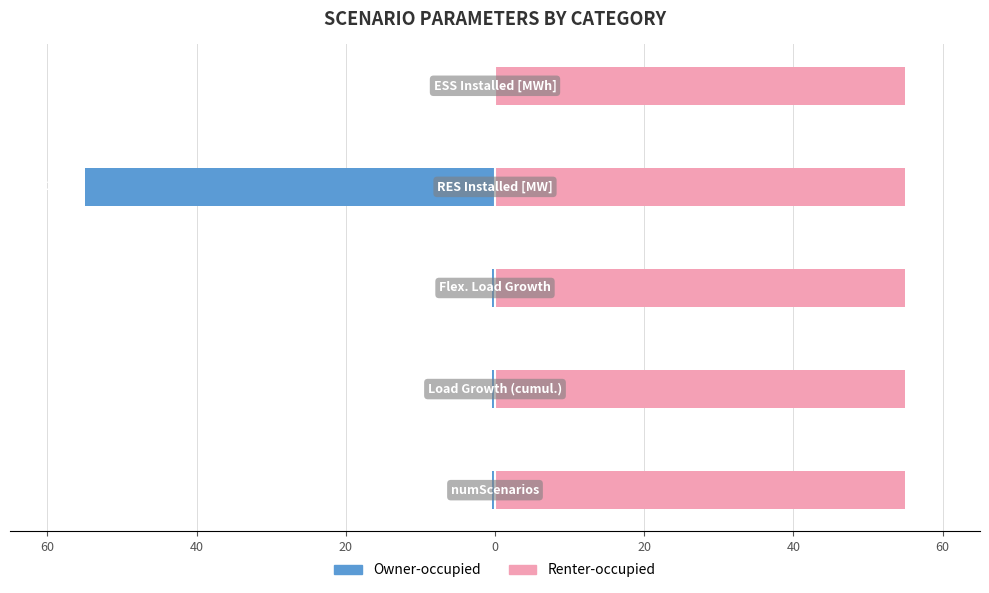

How many bars are there in total?

10